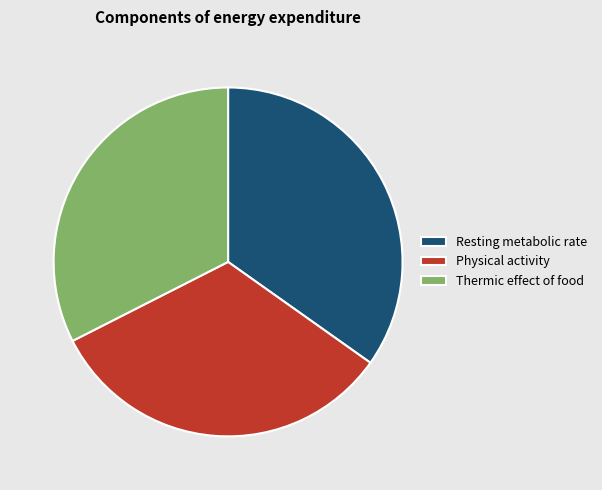

Does any single category account for the majority?

No